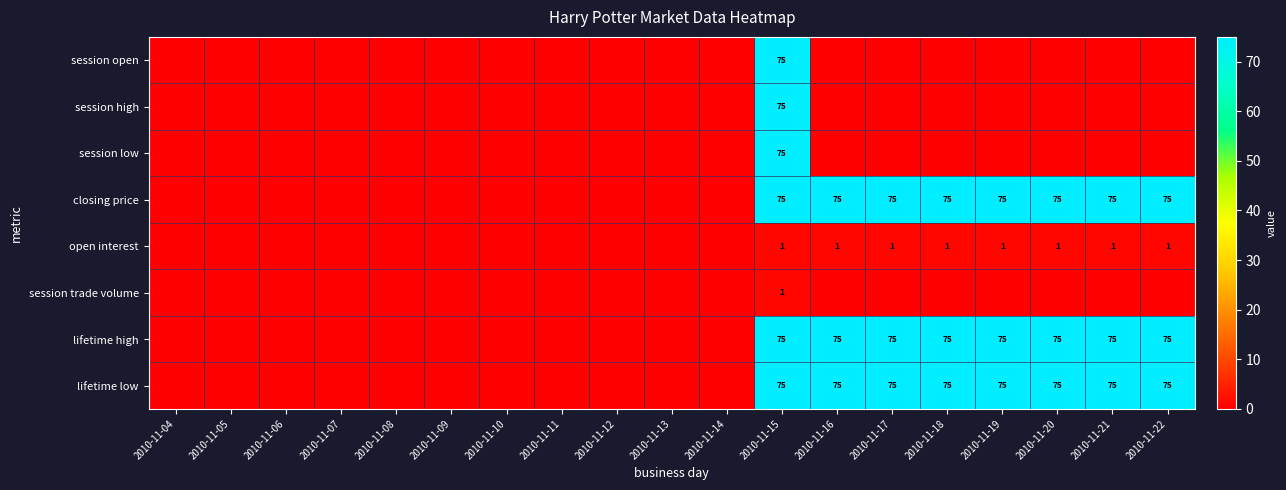

Is it true that open interest equals 1 at 2010-11-19?

True